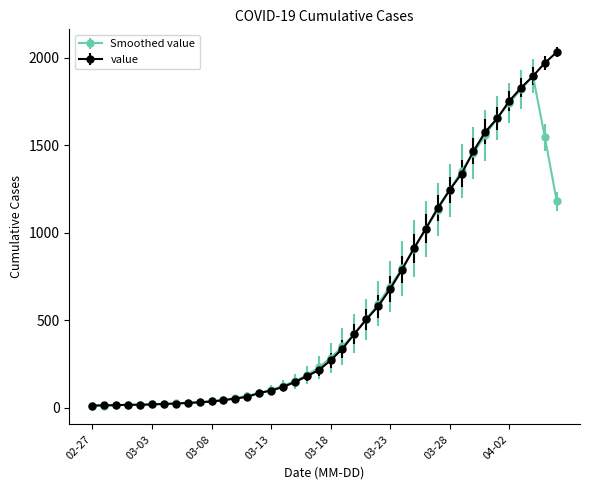

What is the maximum value shown in the chart?

2032.0